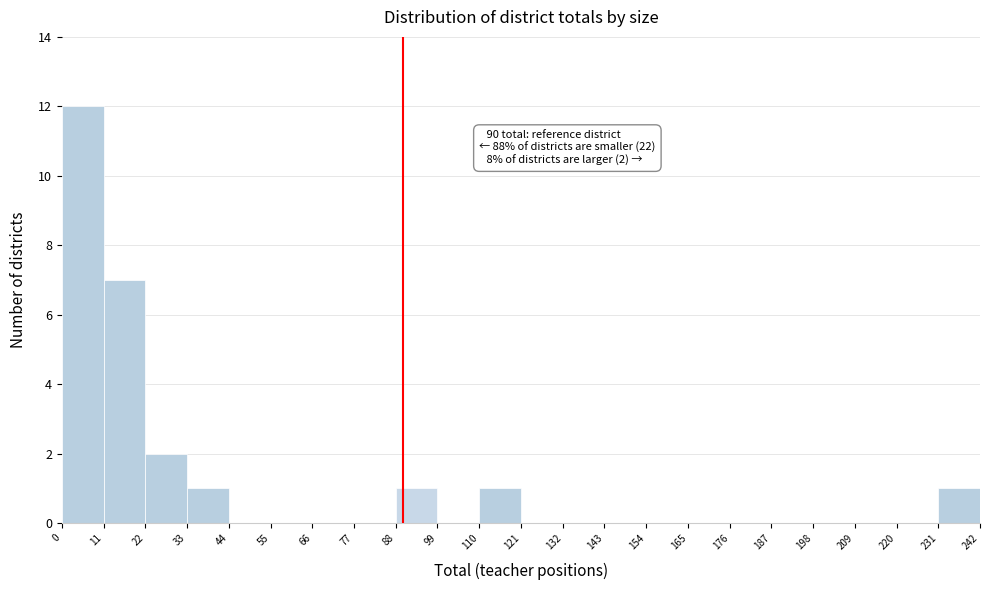

Which range on the x-axis has the tallest bar?

0 to 11